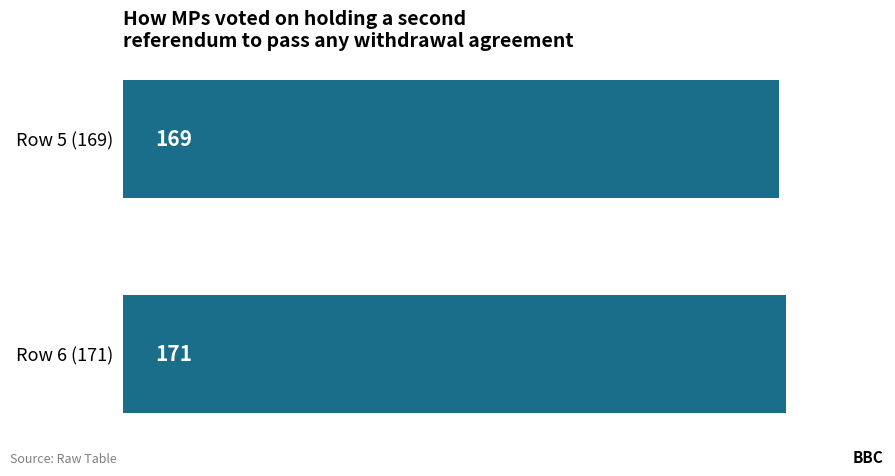

List the labels in order of value, largest first.

Row 6 (171), Row 5 (169)